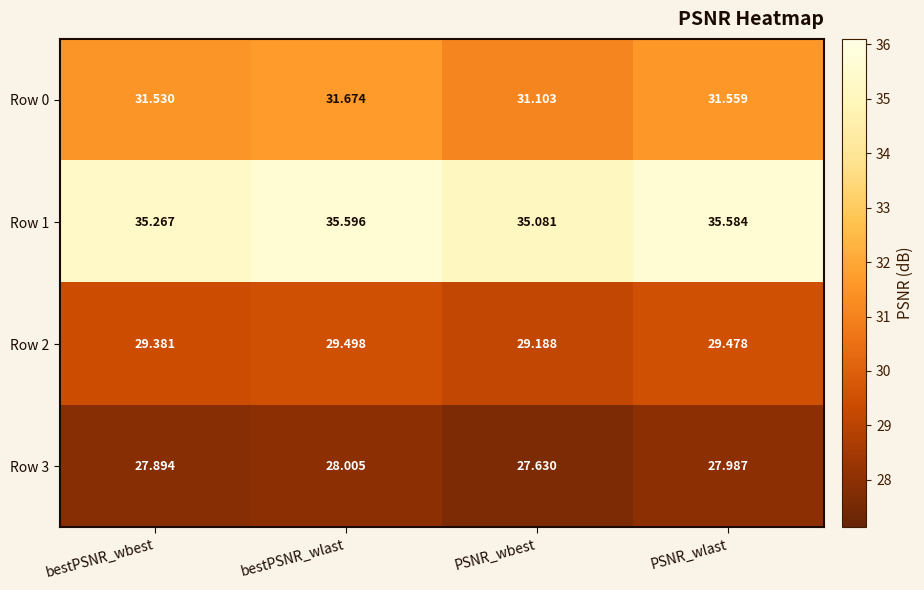

Which series changed the most between PSNR_wbest and PSNR_wlast?

Row 1